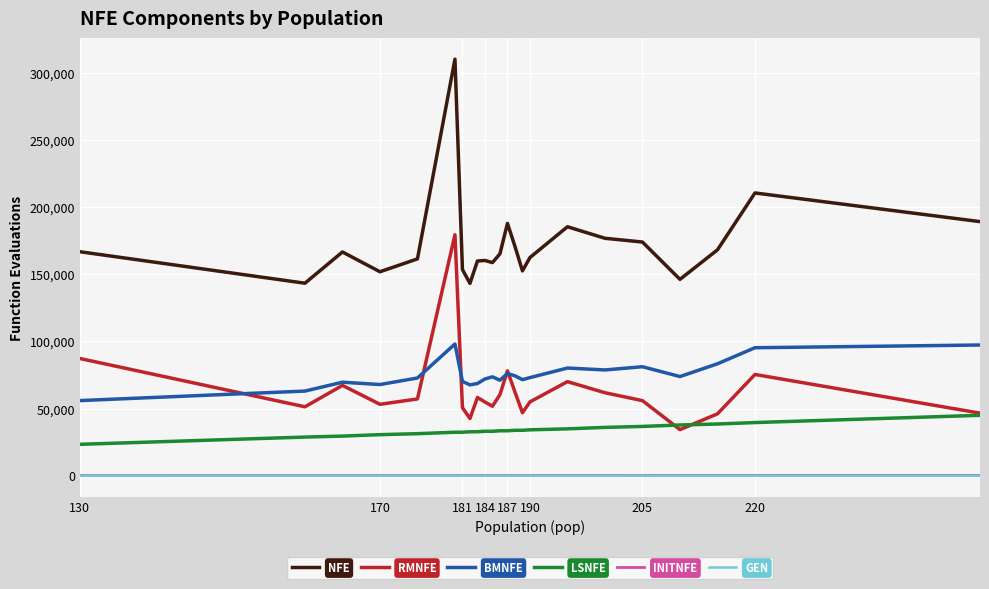

What is the maximum value shown in the chart?

310139.3